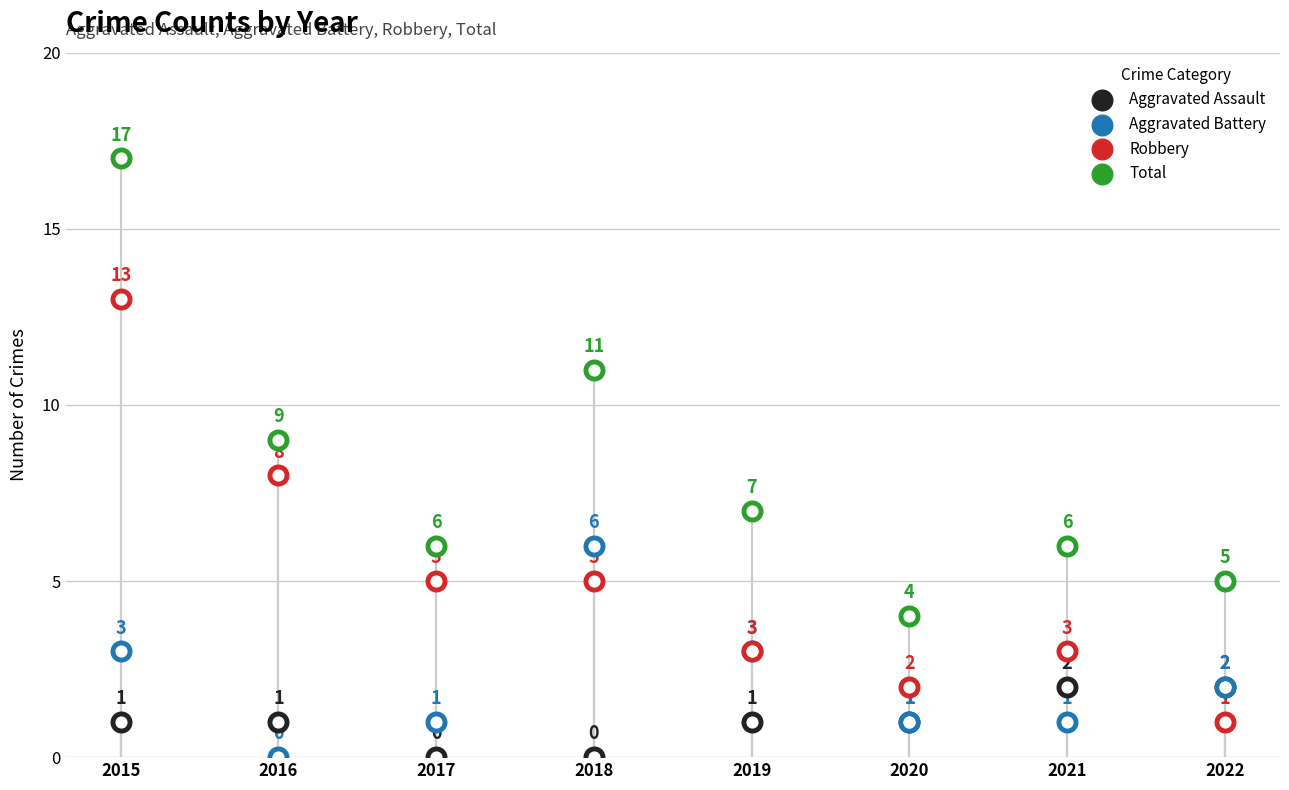

At which category is the sum across all series the highest?

2015